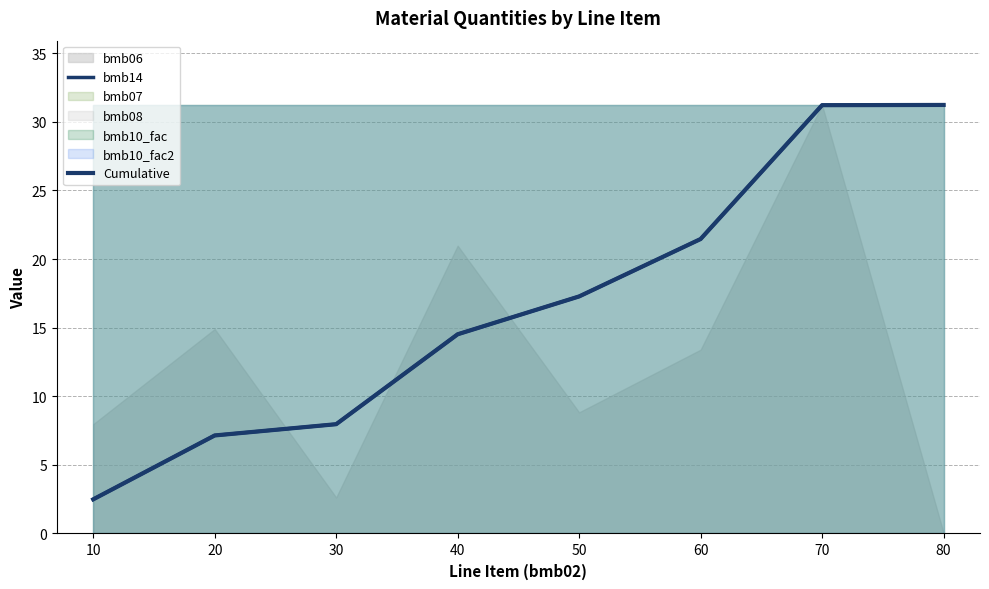

What is the difference between the maximum and minimum values in the Cumulative series?

28.7